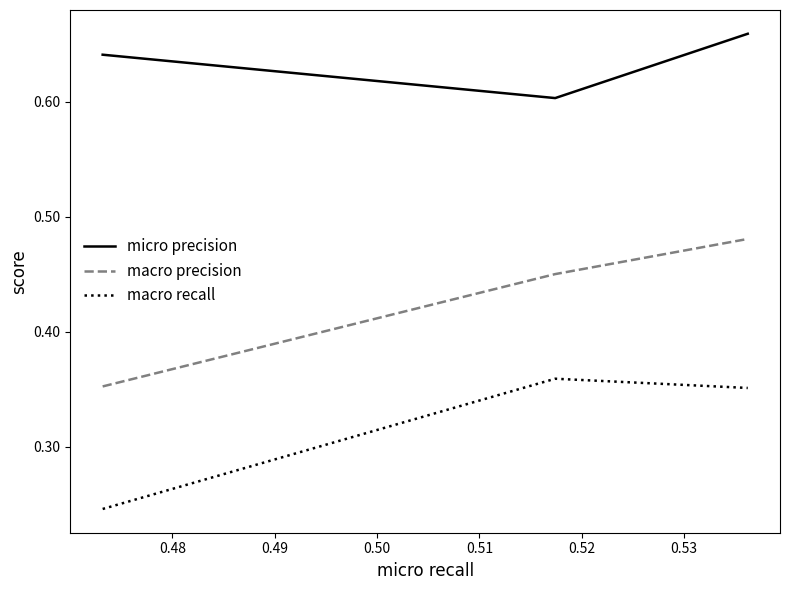

Rank the series by their average value, from lowest to highest.

macro recall, macro precision, micro precision